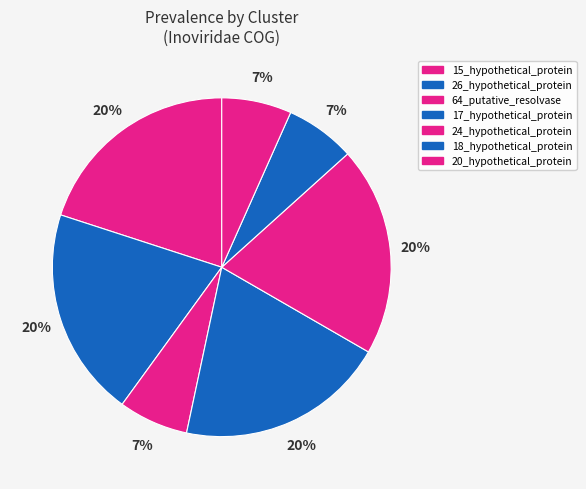

Combined, do 24_hypothetical_protein and 15_hypothetical_protein account for over 50%?

No